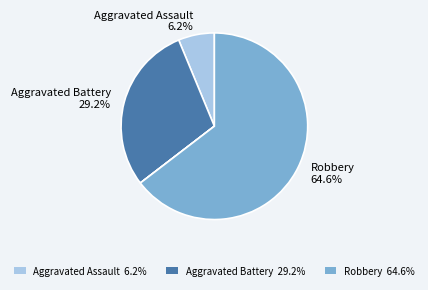

Does any single category account for the majority?

Yes